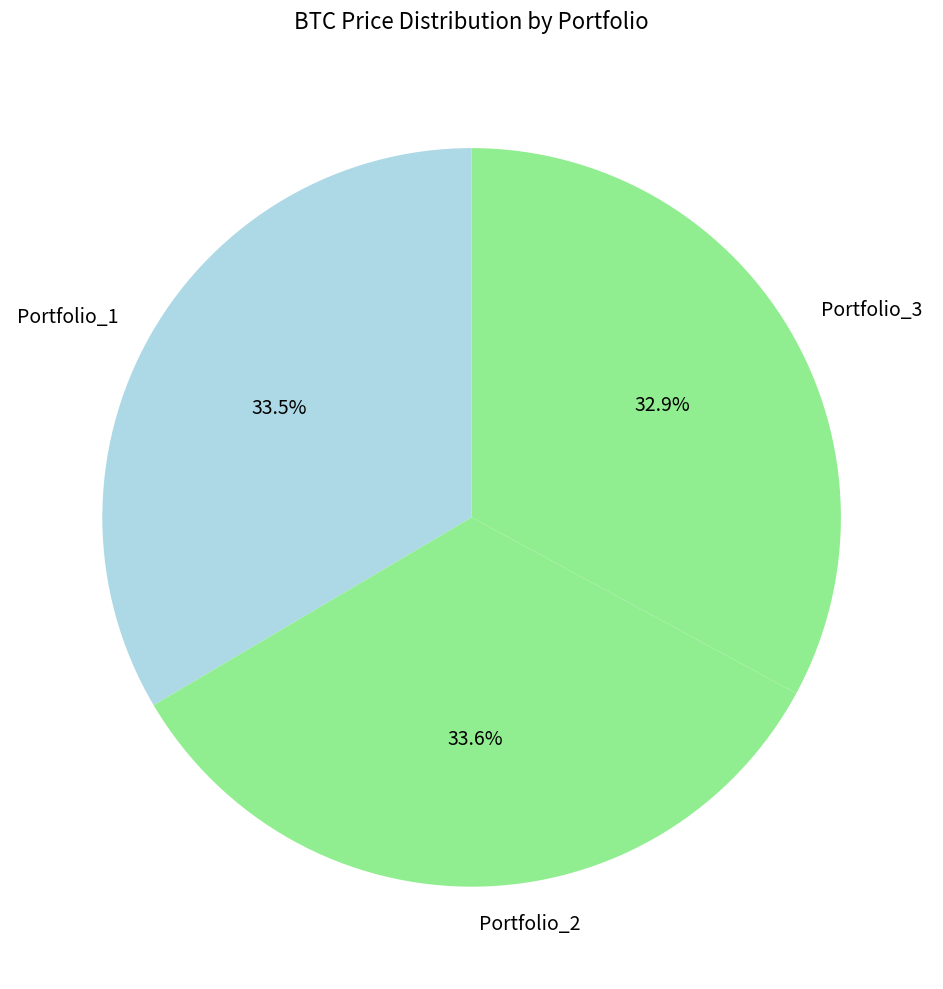

How many slices are in this pie chart?

3